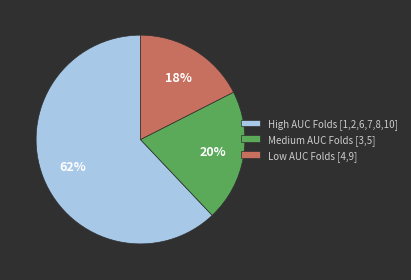

Count the number of slices in the pie.

3